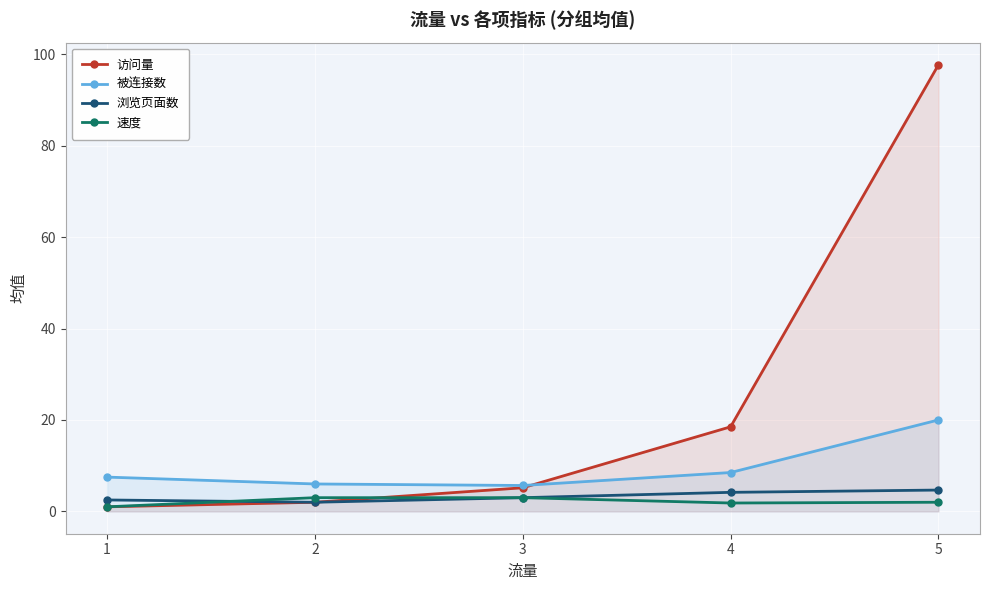

List the series in order of their peak value, lowest first.

速度, 浏览页面数, 被连接数, 访问量